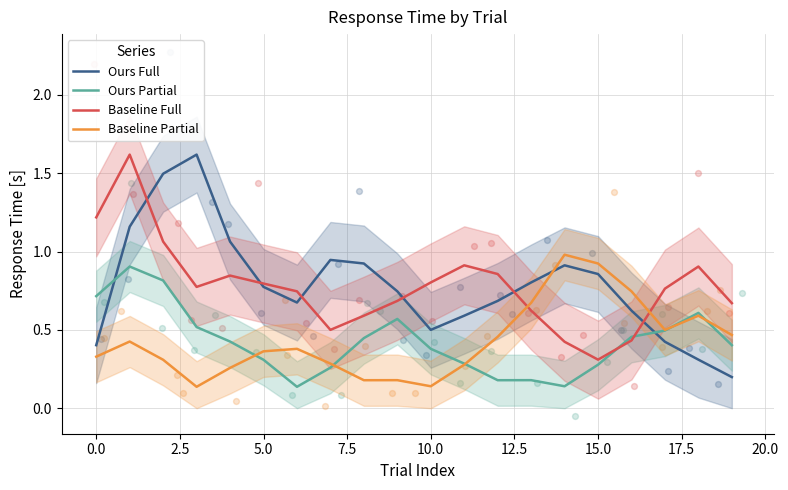

What are all the series names shown in the legend?

Ours Full, Ours Partial, Baseline Full, Baseline Partial